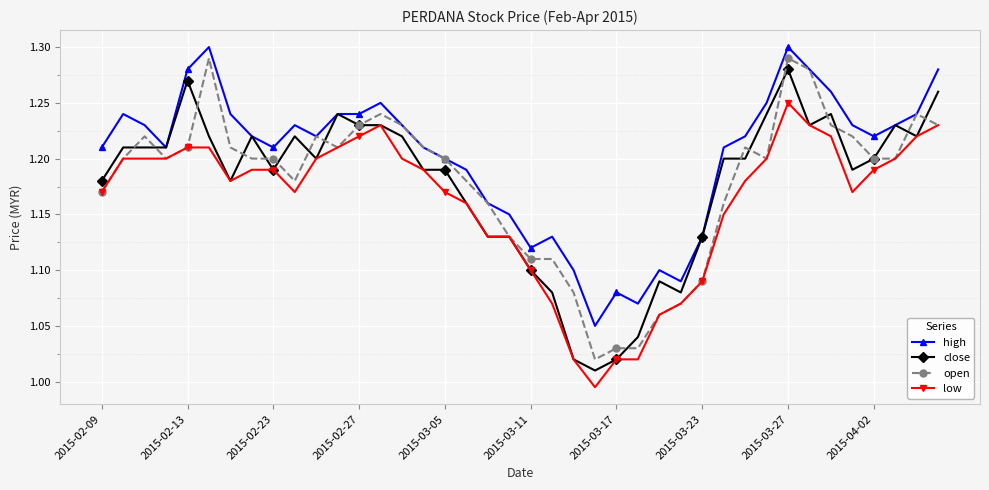

Rank the series by their maximum value, from highest to lowest.

high, open, close, low